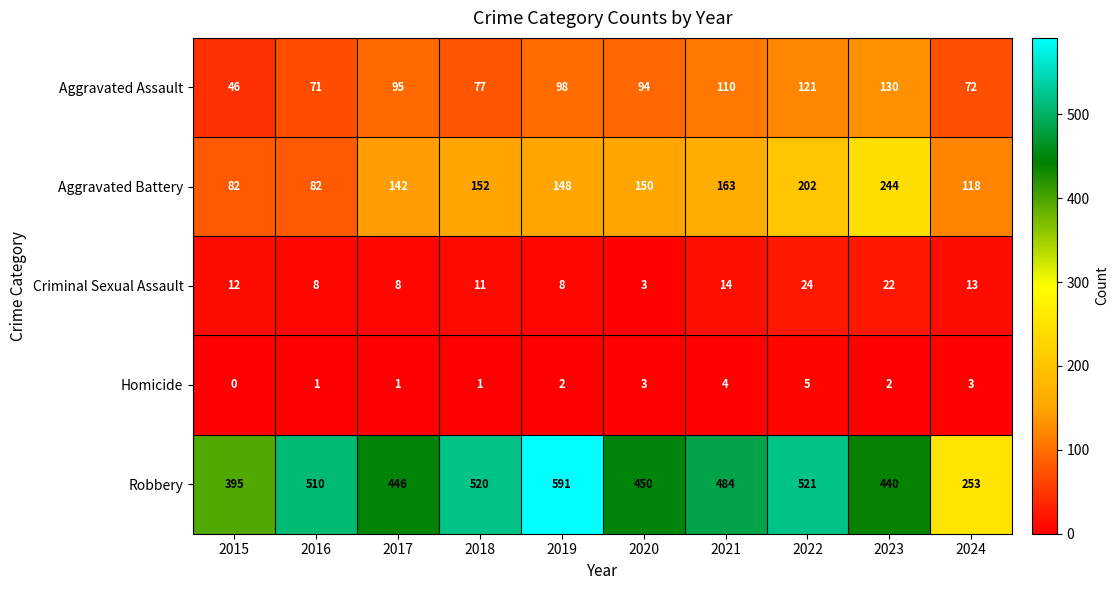

Count the number of categories in the chart.

10